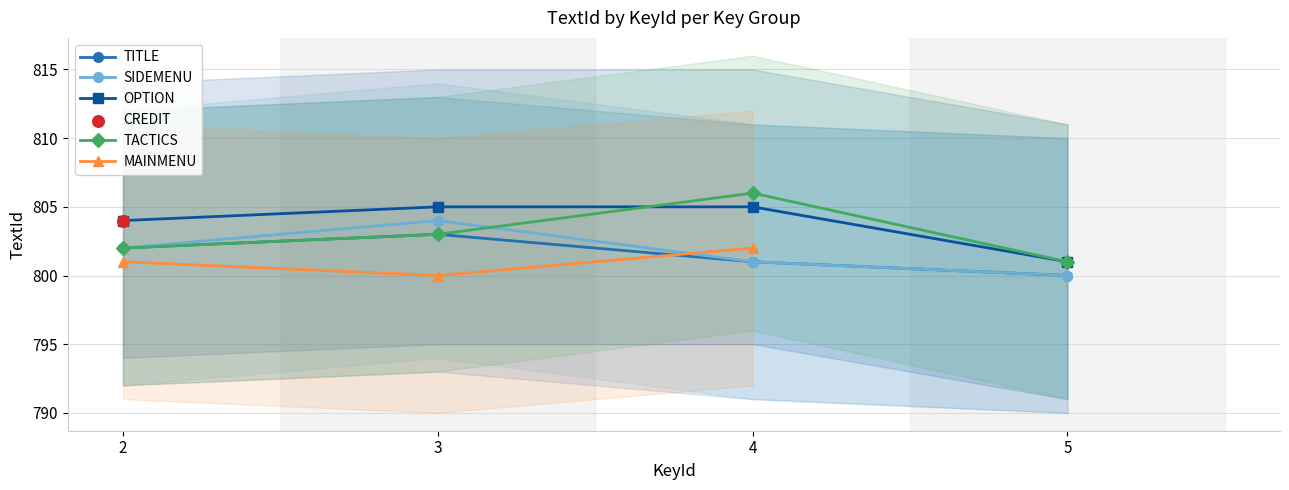

Is the value of SIDEMENU at 2 greater than the value of TITLE at 3?

No